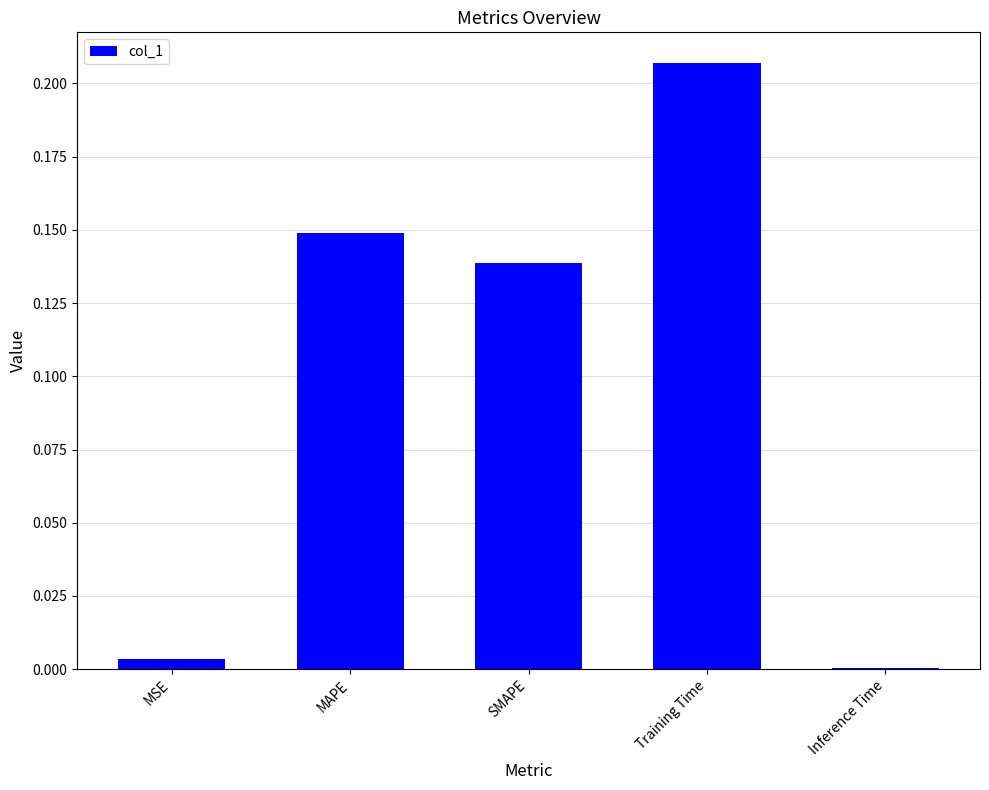

What is the change in value from Training Time to Inference Time?

-0.2